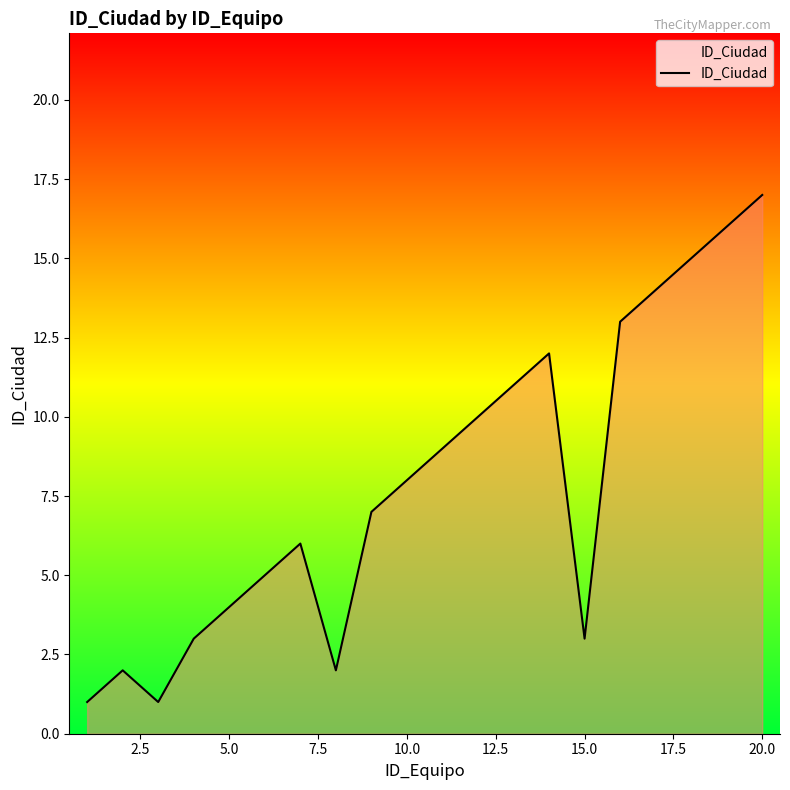

What is the difference between the maximum and minimum values?

16